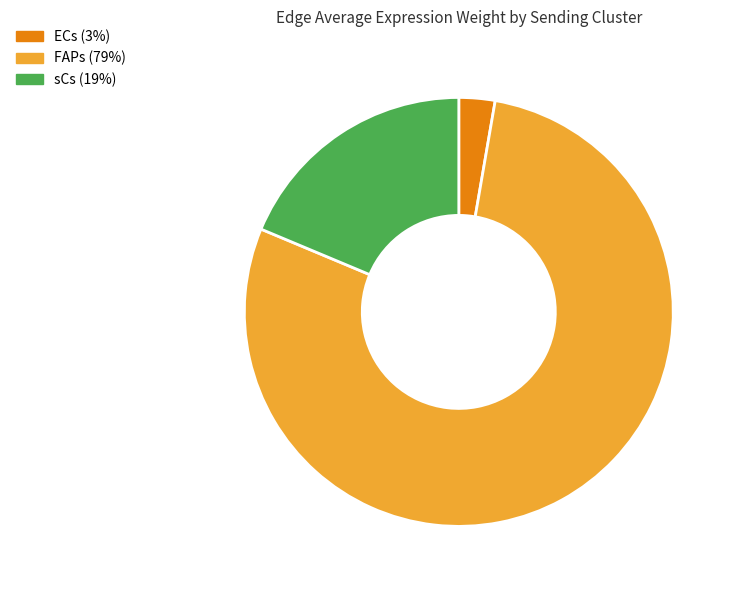

How many segments does this pie chart have?

3